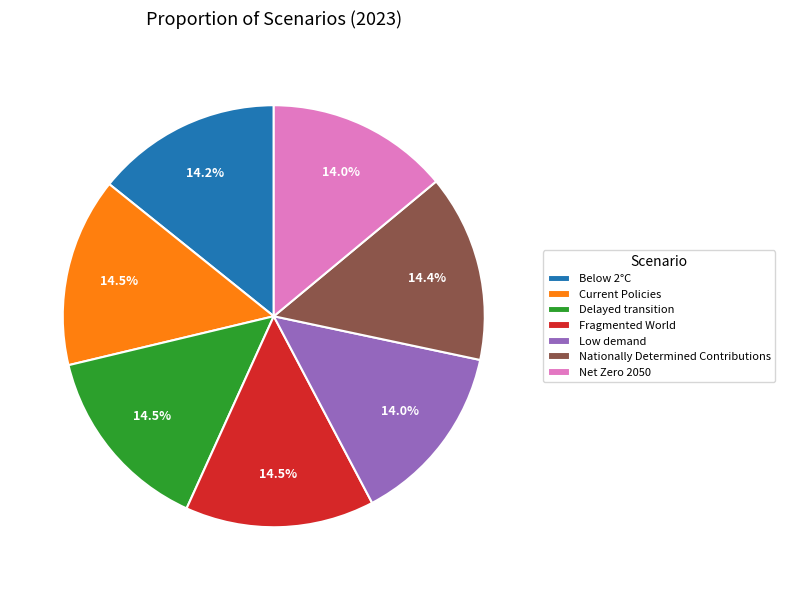

What portion of the pie excludes Fragmented World?

85.5%